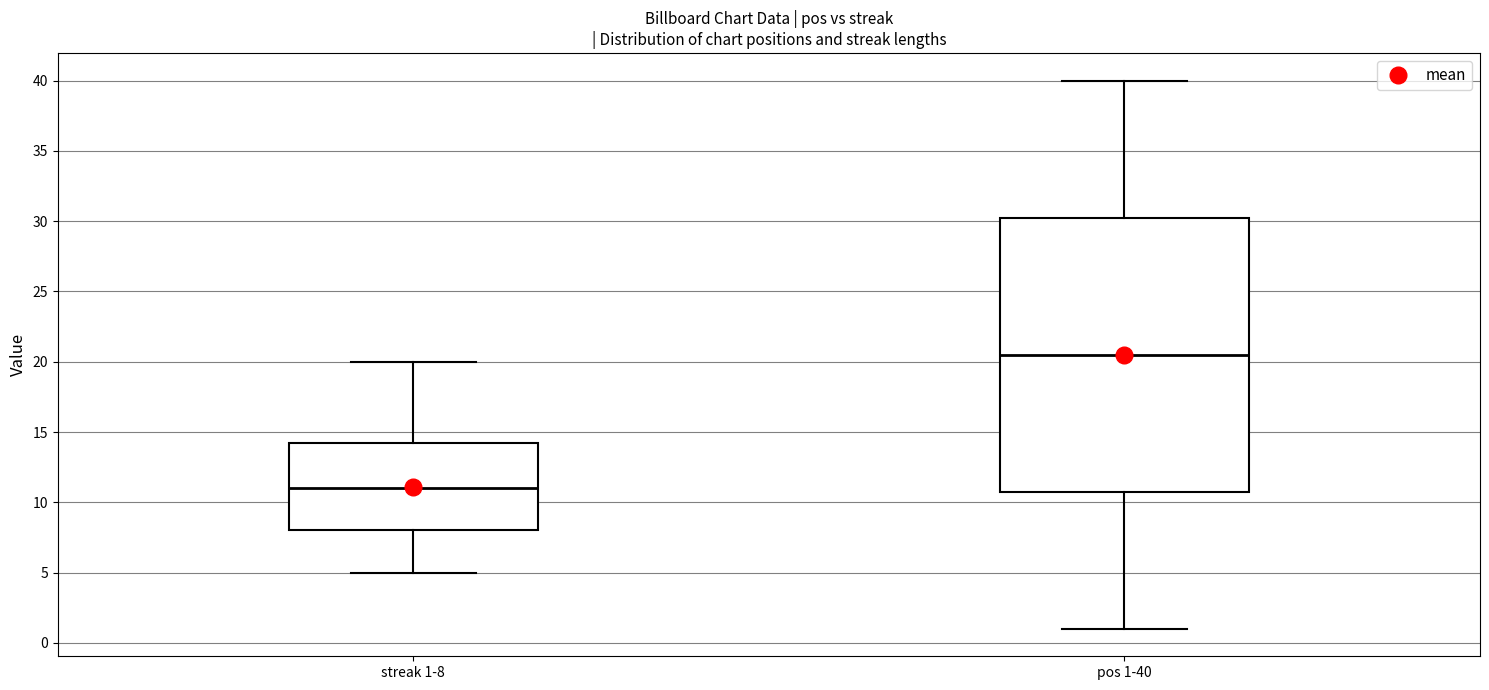

Where does the median line of the box for streak 1-8 sit on the y-axis? The values are not printed on the chart, so give them approximately, as read against the axis.

11.0